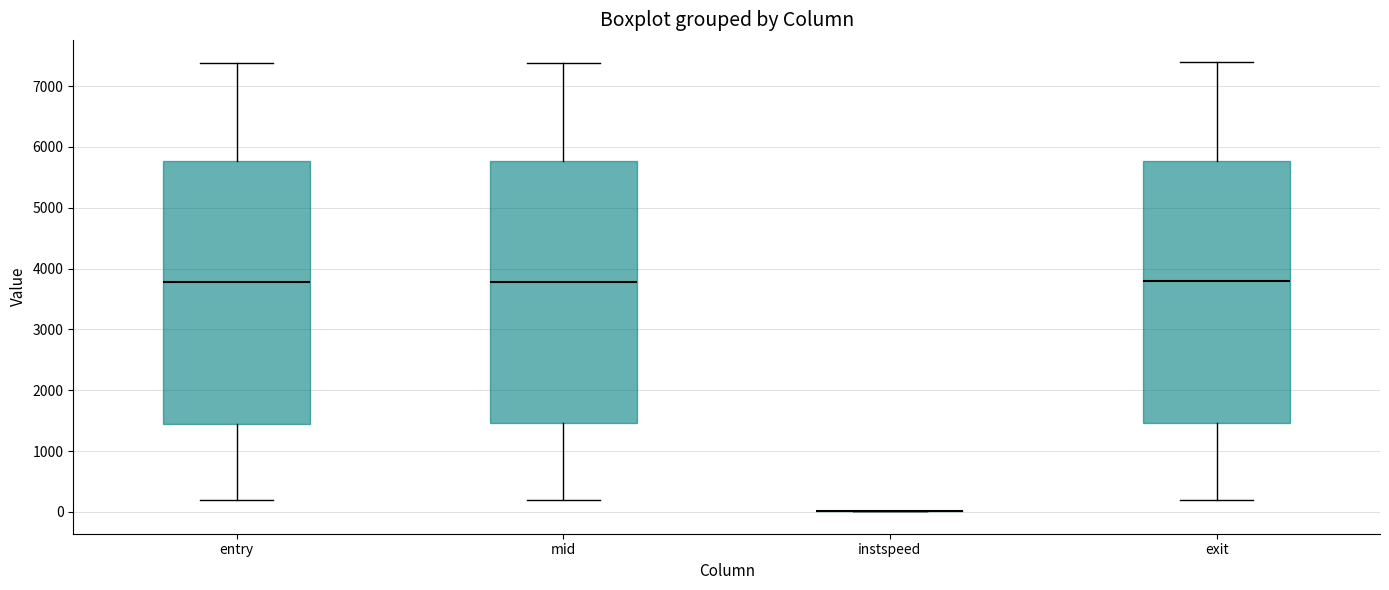

Reading left to right, transcribe this box plot: for each box, give where its median line is, the range the box spans, and where its two whiskers end, as read against the y-axis. The values are not printed on the chart, so give them approximately, as read against the axis.

entry: median 3800, box 1500 to 5800, whiskers 200 to 7400
mid: median 3800, box 1500 to 5800, whiskers 200 to 7400
instspeed: box collapsed to a line at 0, whiskers 0 to 0
exit: median 3800, box 1500 to 5800, whiskers 200 to 7400